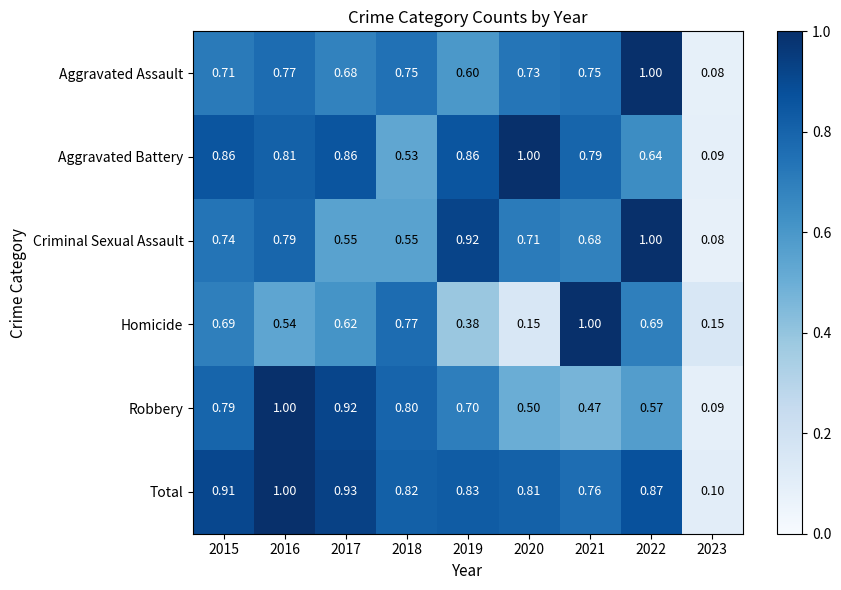

Which series has the largest total across all categories?

Total